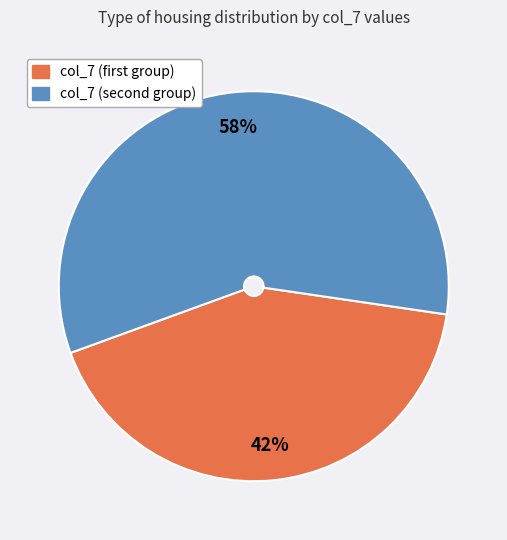

Rank the categories by value from highest to lowest.

col_7 (second group), col_7 (first group)